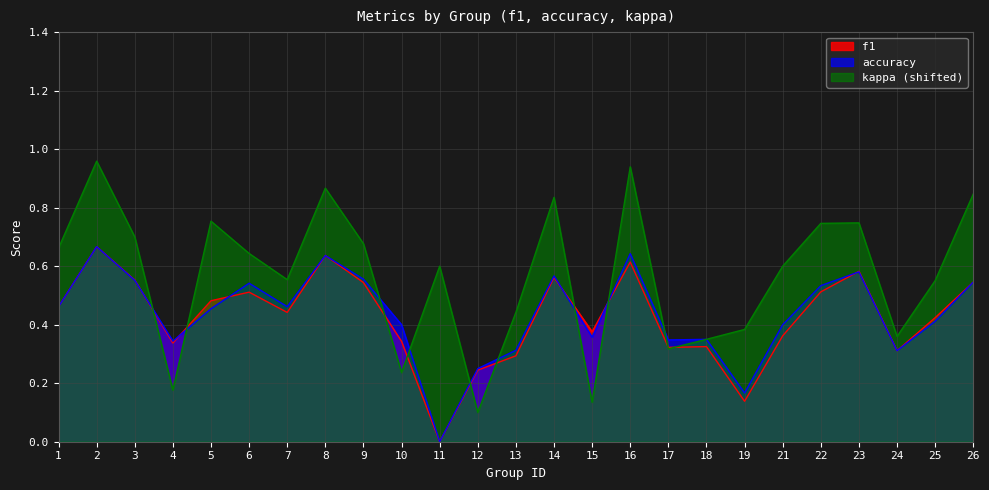

How many values in f1 are above zero?

24